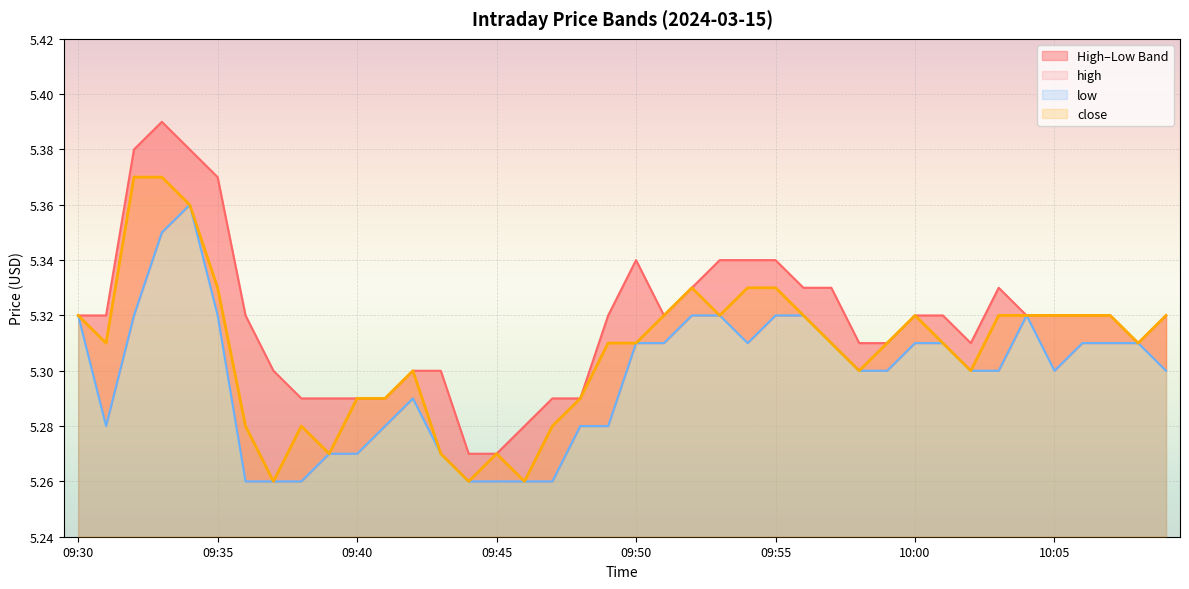

What is the sum of all high values?

212.7